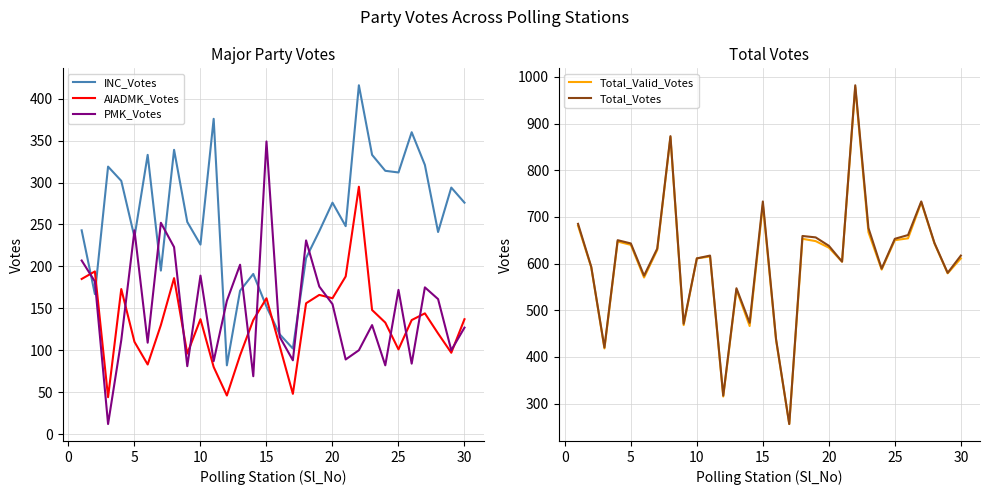

What is the highest value of the PMK_Votes series?

349